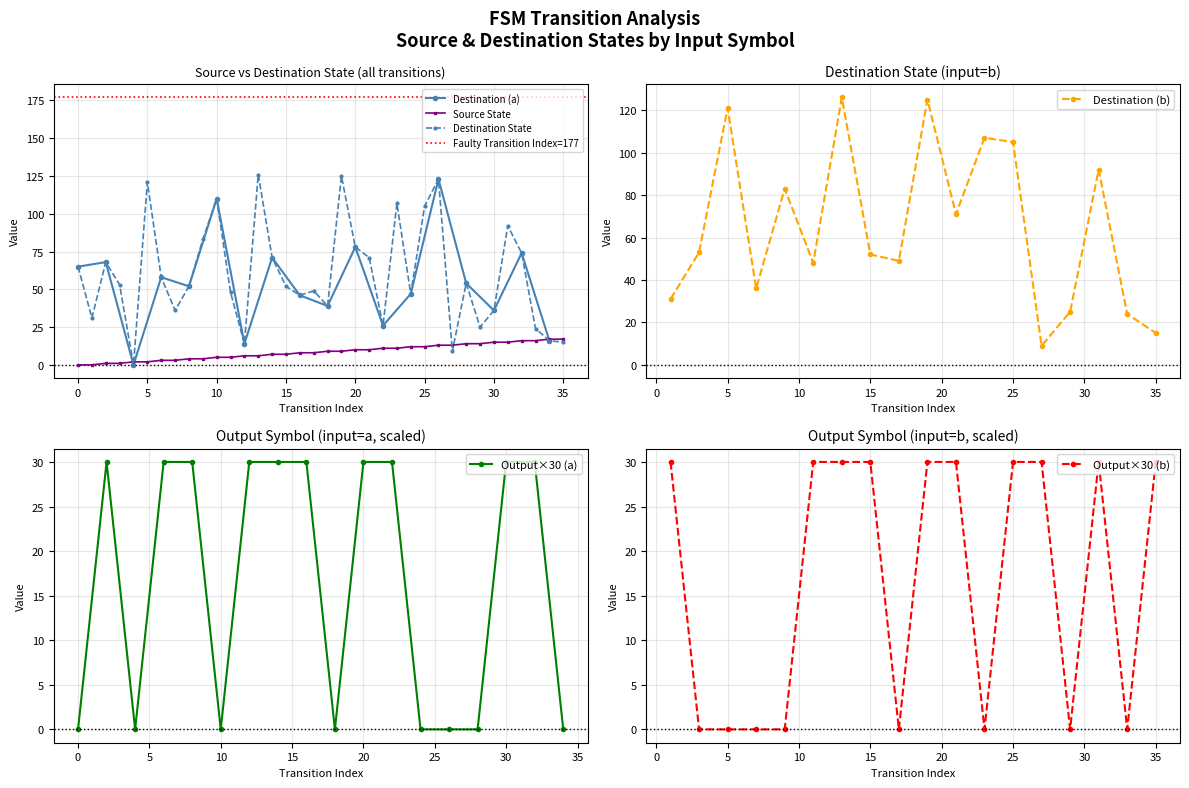

What is the spread (max minus min) of values at 12?

8